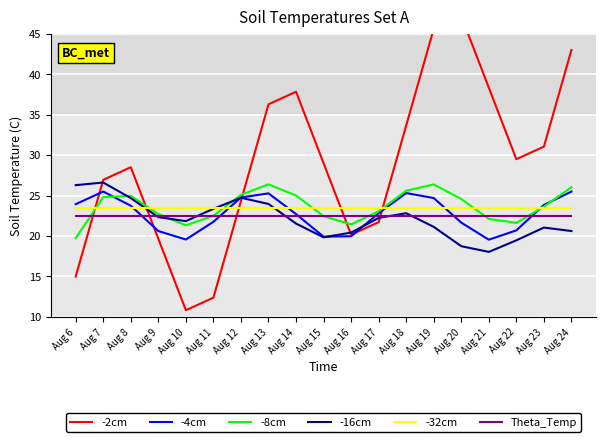

What is the difference between the maximum and minimum values in the -16cm series?

8.6